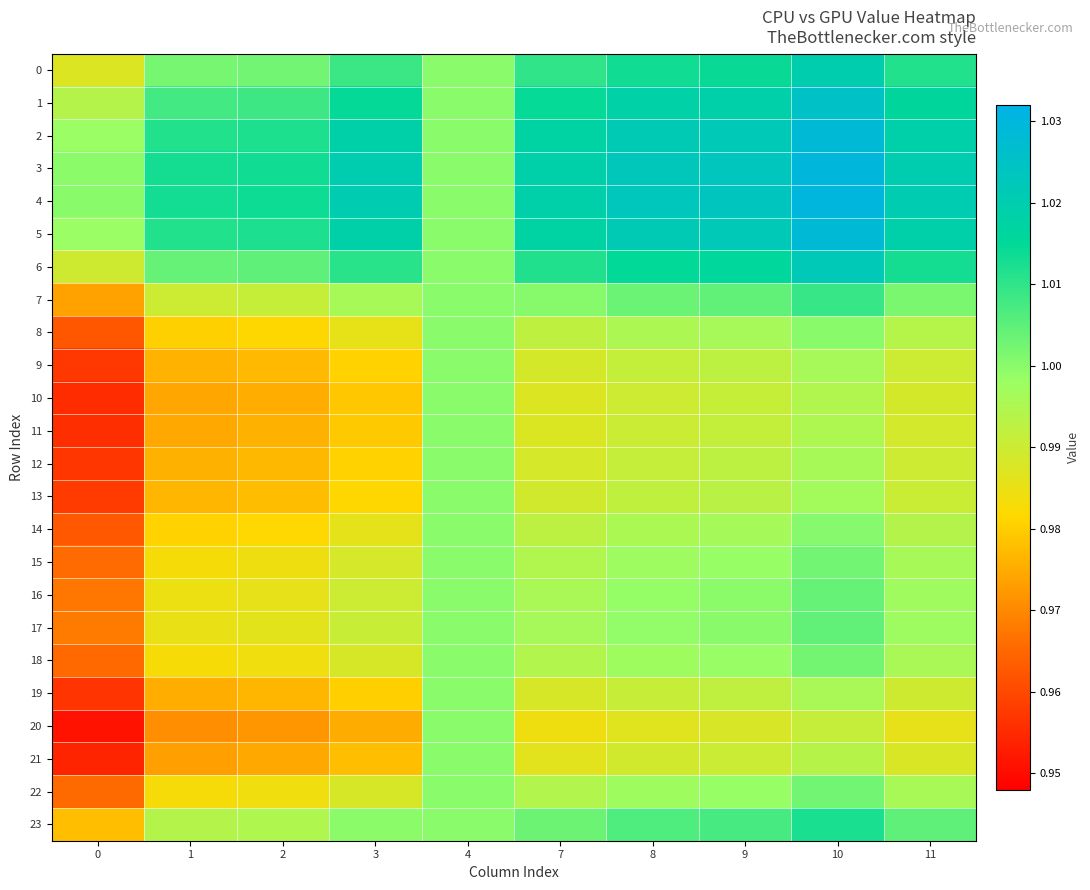

Reading left to right, extract all data points from this chart.

0: 0=1.0	1=1.0	2=1.0	3=1.0	4=1.0	7=1.0	8=1.0	9=1.0	10=1.0	11=1.0
1: 0=1.0	1=1.0	2=1.0	3=1.0	4=1.0	7=1.0	8=1.0	9=1.0	10=1.0	11=1.0
2: 0=1.0	1=1.0	2=1.0	3=1.0	4=1.0	7=1.0	8=1.0	9=1.0	10=1.0	11=1.0
3: 0=1.0	1=1.0	2=1.0	3=1.0	4=1.0	7=1.0	8=1.0	9=1.0	10=1.0	11=1.0
4: 0=1.0	1=1.0	2=1.0	3=1.0	4=1.0	7=1.0	8=1.0	9=1.0	10=1.0	11=1.0
5: 0=1.0	1=1.0	2=1.0	3=1.0	4=1.0	7=1.0	8=1.0	9=1.0	10=1.0	11=1.0
6: 0=1.0	1=1.0	2=1.0	3=1.0	4=1.0	7=1.0	8=1.0	9=1.0	10=1.0	11=1.0
7: 0=1.0	1=1.0	2=1.0	3=1.0	4=1.0	7=1.0	8=1.0	9=1.0	10=1.0	11=1.0
8: 0=1.0	1=1.0	2=1.0	3=1.0	4=1.0	7=1.0	8=1.0	9=1.0	10=1.0	11=1.0
9: 0=1.0	1=1.0	2=1.0	3=1.0	4=1.0	7=1.0	8=1.0	9=1.0	10=1.0	11=1.0
10: 0=1.0	1=1.0	2=1.0	3=1.0	4=1.0	7=1.0	8=1.0	9=1.0	10=1.0	11=1.0
11: 0=1.0	1=1.0	2=1.0	3=1.0	4=1.0	7=1.0	8=1.0	9=1.0	10=1.0	11=1.0
12: 0=1.0	1=1.0	2=1.0	3=1.0	4=1.0	7=1.0	8=1.0	9=1.0	10=1.0	11=1.0
13: 0=1.0	1=1.0	2=1.0	3=1.0	4=1.0	7=1.0	8=1.0	9=1.0	10=1.0	11=1.0
14: 0=1.0	1=1.0	2=1.0	3=1.0	4=1.0	7=1.0	8=1.0	9=1.0	10=1.0	11=1.0
15: 0=1.0	1=1.0	2=1.0	3=1.0	4=1.0	7=1.0	8=1.0	9=1.0	10=1.0	11=1.0
16: 0=1.0	1=1.0	2=1.0	3=1.0	4=1.0	7=1.0	8=1.0	9=1.0	10=1.0	11=1.0
17: 0=1.0	1=1.0	2=1.0	3=1.0	4=1.0	7=1.0	8=1.0	9=1.0	10=1.0	11=1.0
18: 0=1.0	1=1.0	2=1.0	3=1.0	4=1.0	7=1.0	8=1.0	9=1.0	10=1.0	11=1.0
19: 0=1.0	1=1.0	2=1.0	3=1.0	4=1.0	7=1.0	8=1.0	9=1.0	10=1.0	11=1.0
20: 0=1.0	1=1.0	2=1.0	3=1.0	4=1.0	7=1.0	8=1.0	9=1.0	10=1.0	11=1.0
21: 0=1.0	1=1.0	2=1.0	3=1.0	4=1.0	7=1.0	8=1.0	9=1.0	10=1.0	11=1.0
22: 0=1.0	1=1.0	2=1.0	3=1.0	4=1.0	7=1.0	8=1.0	9=1.0	10=1.0	11=1.0
23: 0=1.0	1=1.0	2=1.0	3=1.0	4=1.0	7=1.0	8=1.0	9=1.0	10=1.0	11=1.0